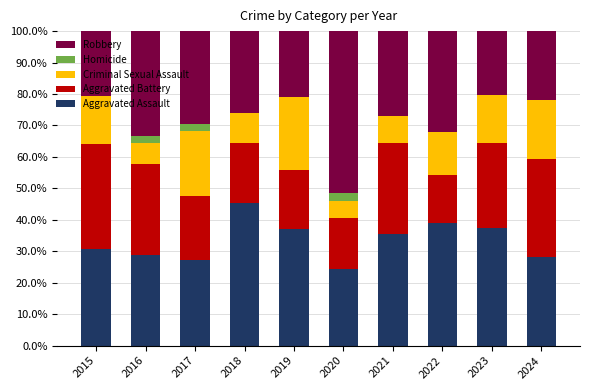

Is it true that Aggravated Assault equals 45.2 at 2018?

True